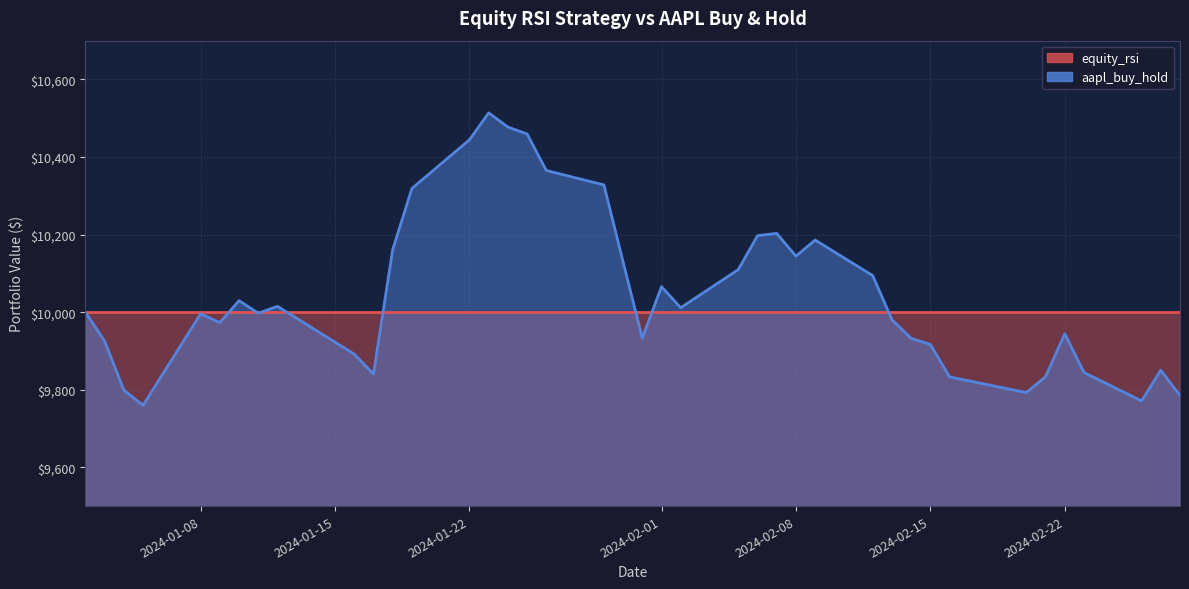

How many categories are shown in the chart?

40